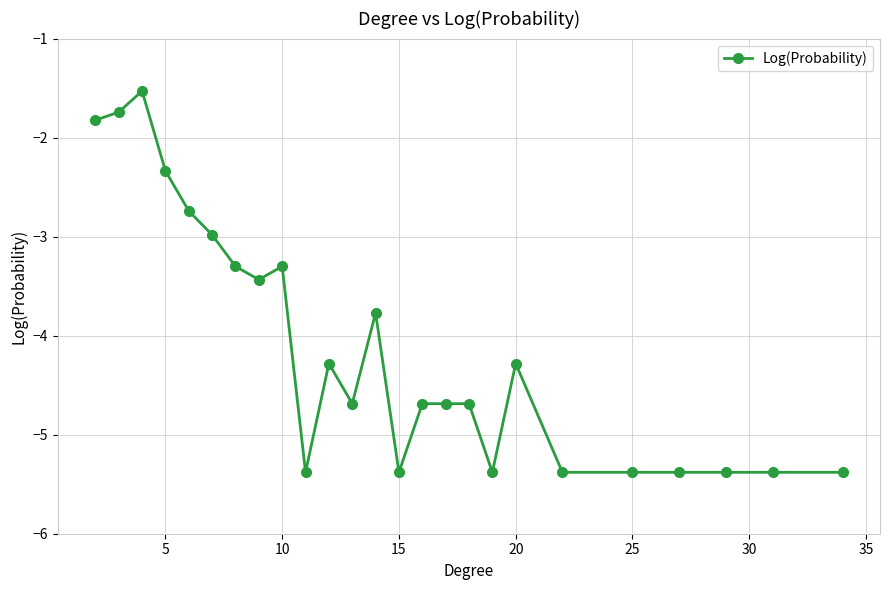

Reading right to left, extract all data points from this chart.

-5.4	-5.4	-5.4	-5.4	-5.4	-5.4	-4.3	-5.4	-4.7	-4.7	-4.7	-5.4	-3.8	-4.7	-4.3	-5.4	-3.3	-3.4	-3.3	-3.0	-2.7	-2.3	-1.5	-1.7	-1.8